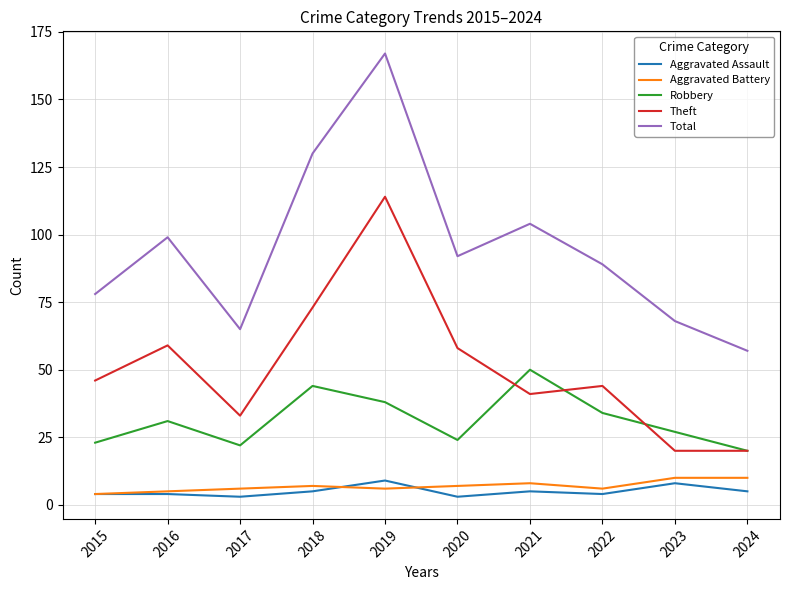

True or false: Aggravated Battery and Total intersect in this chart.

False